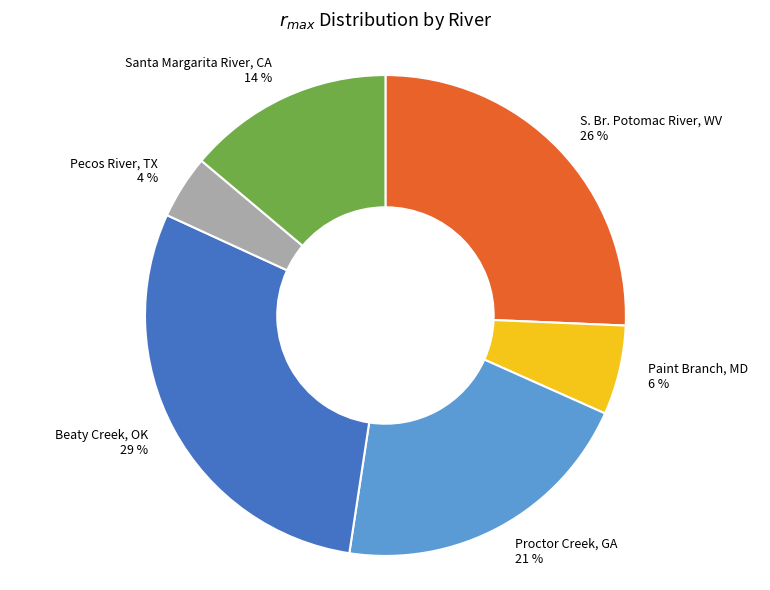

To the nearest percent, what percentage of the pie is Paint Branch, MD?

6%